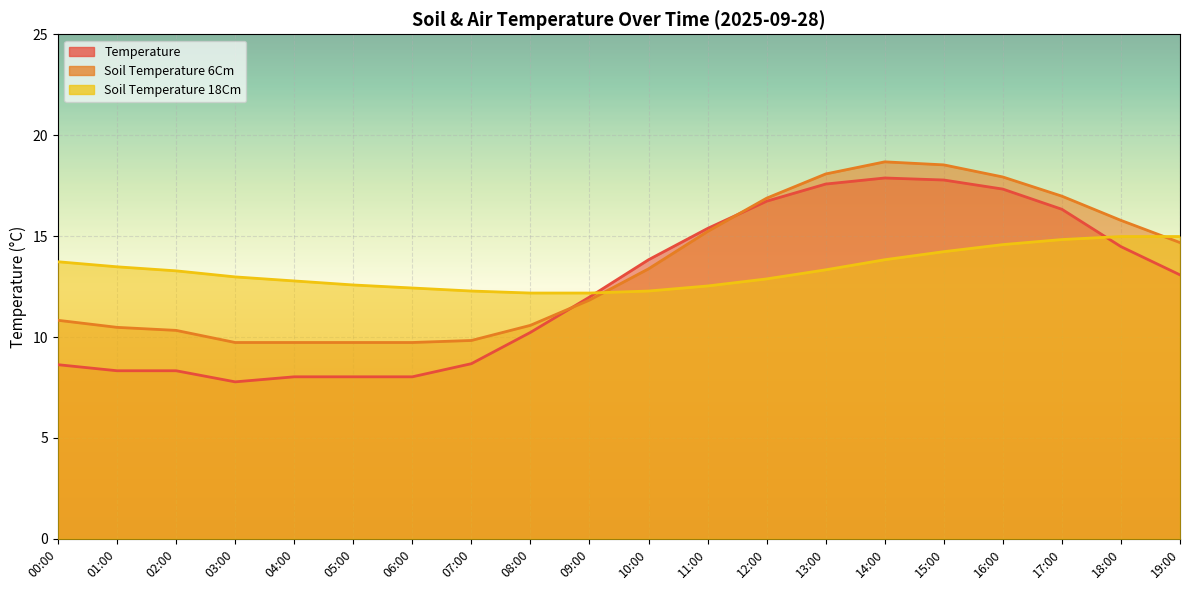

What is the greatest value displayed?

18.7